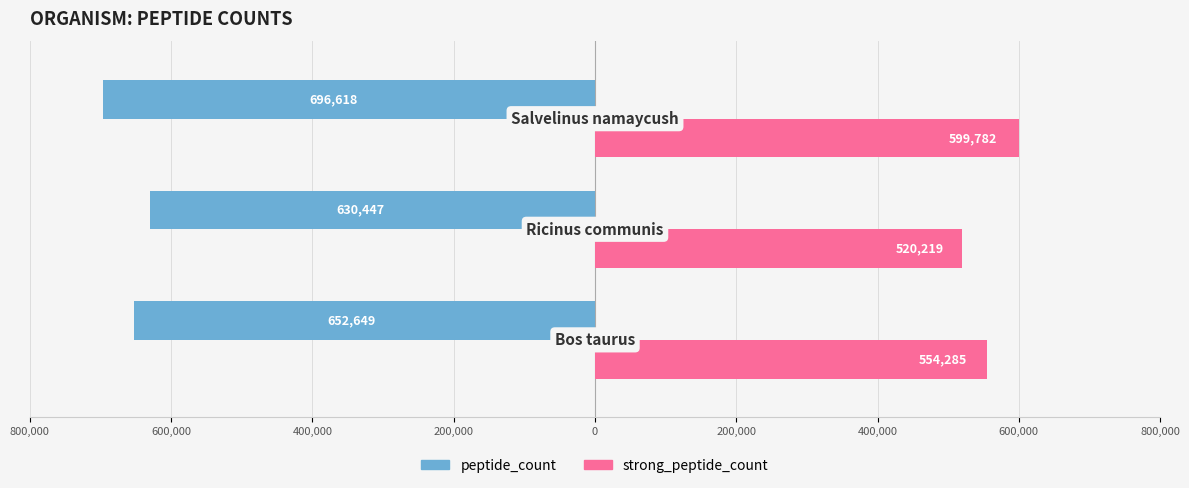

At how many categories does at least one series exceed 196794?

3